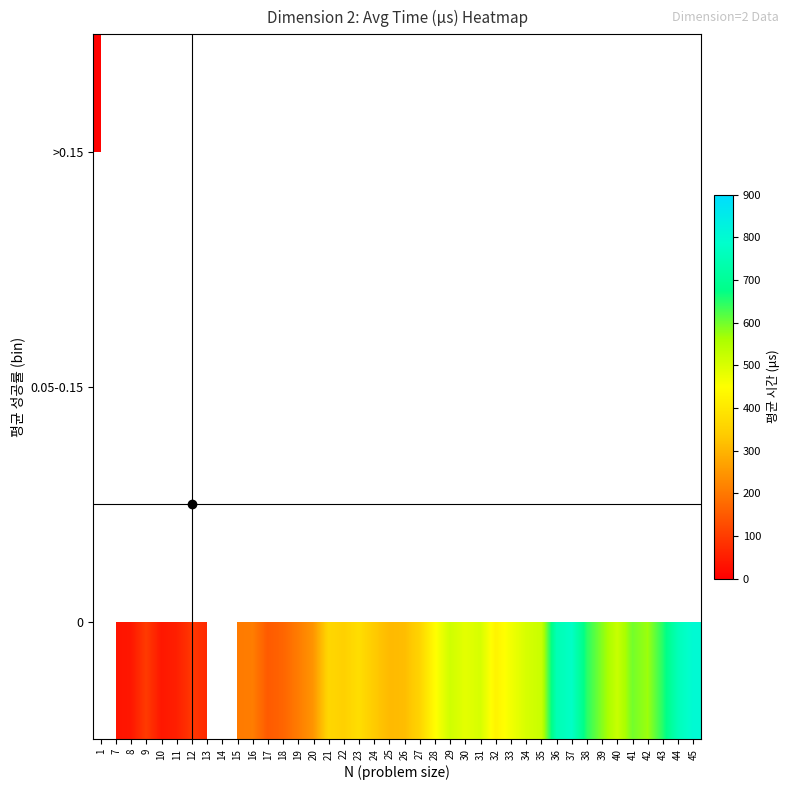

What is the approximate value of 0 at 15?

203.8